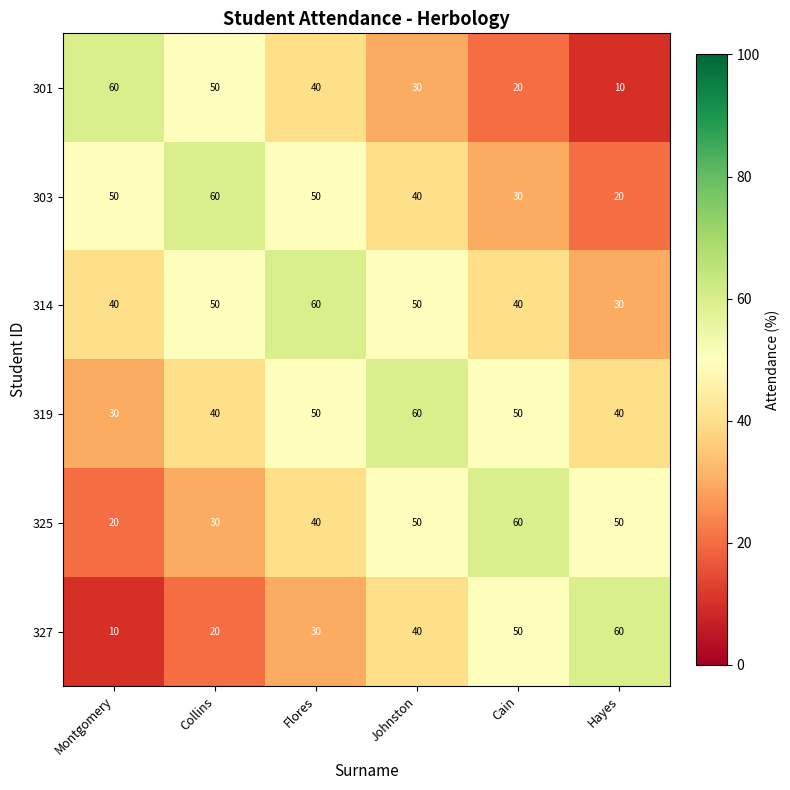

What value does the 327 series have at Flores?

30